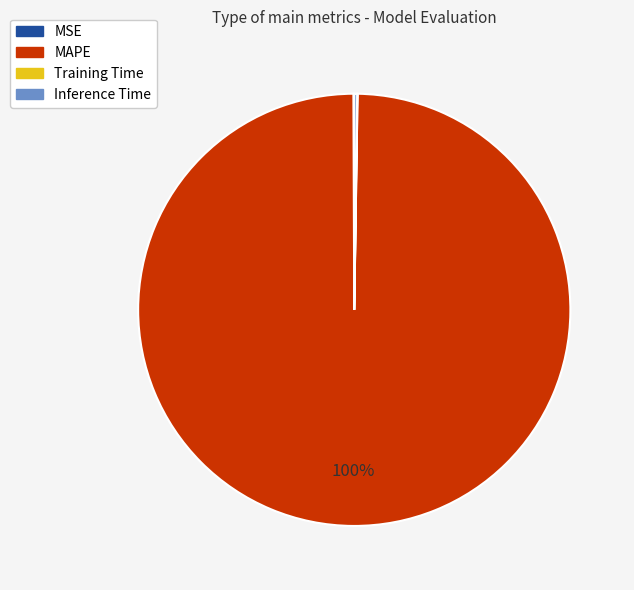

Which slice is the largest?

MAPE